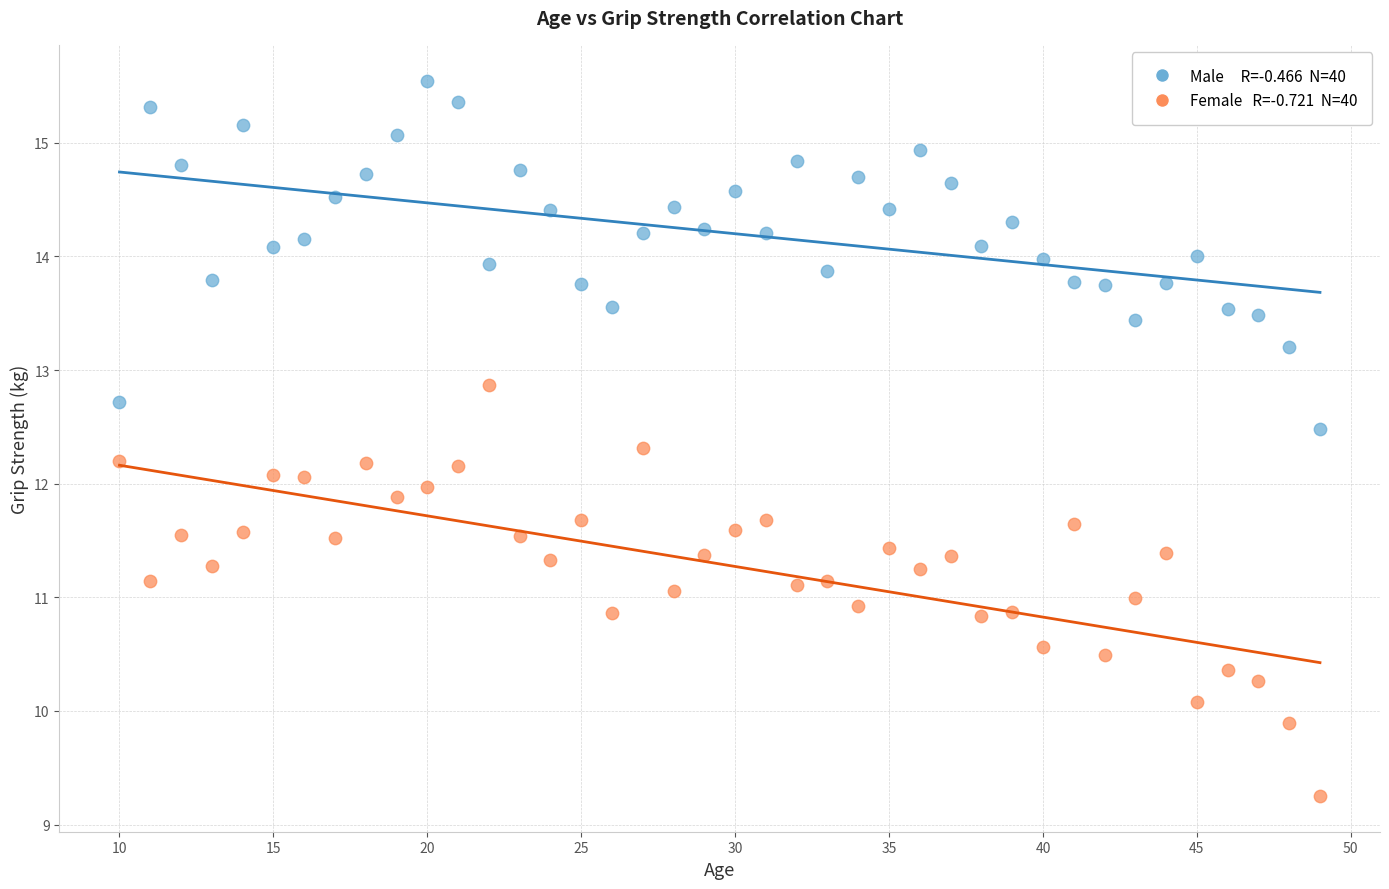

Across all data points, what is the range of X values (max minus min)?

39.0